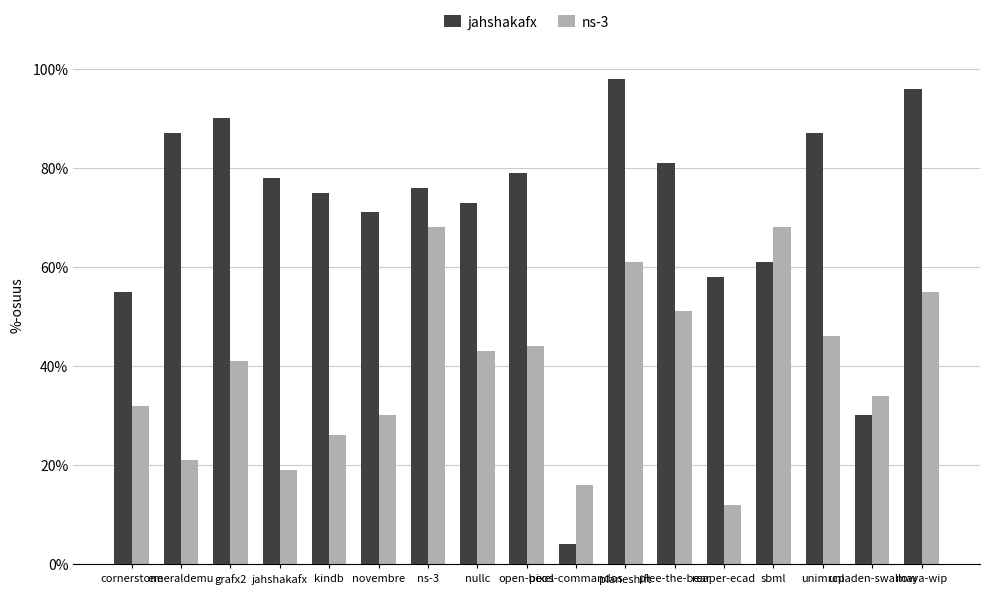

Does the chart contain any negative values?

No